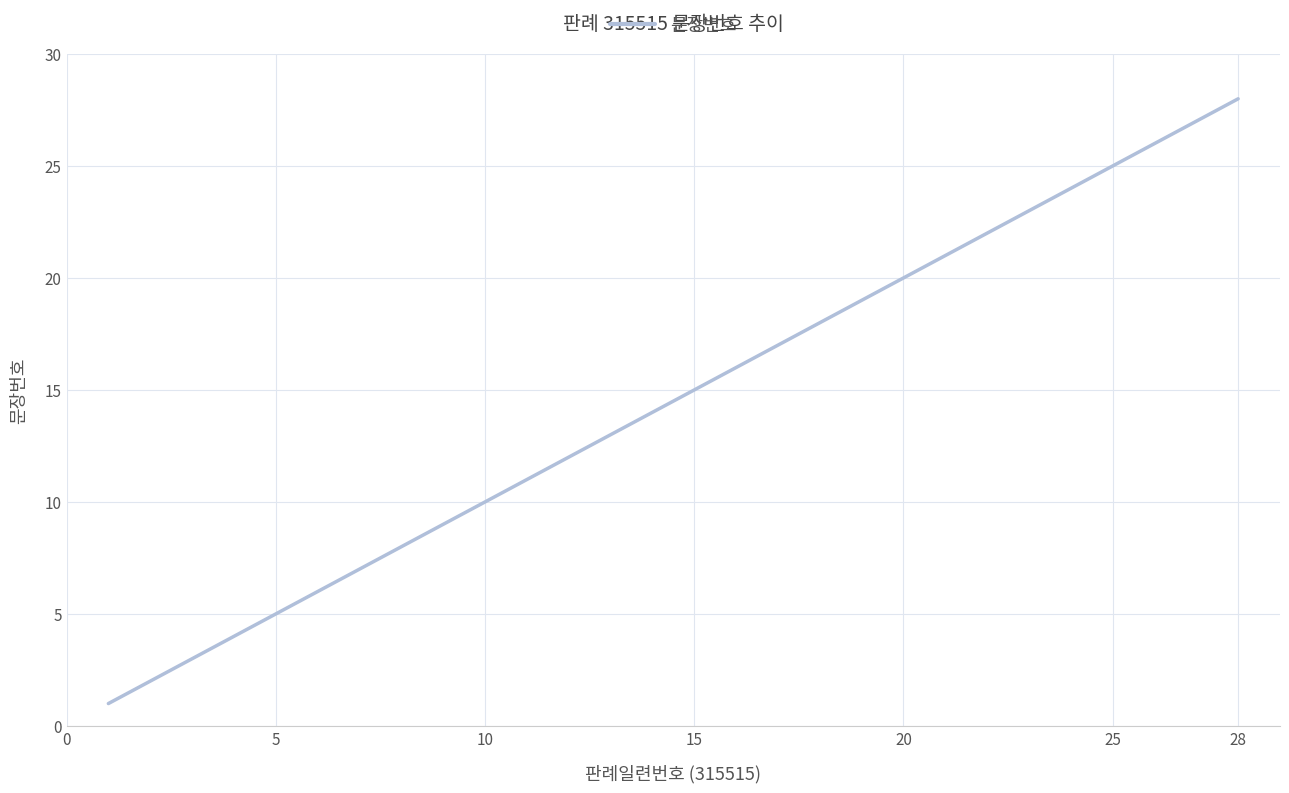

What is the difference between the maximum and minimum values?

27